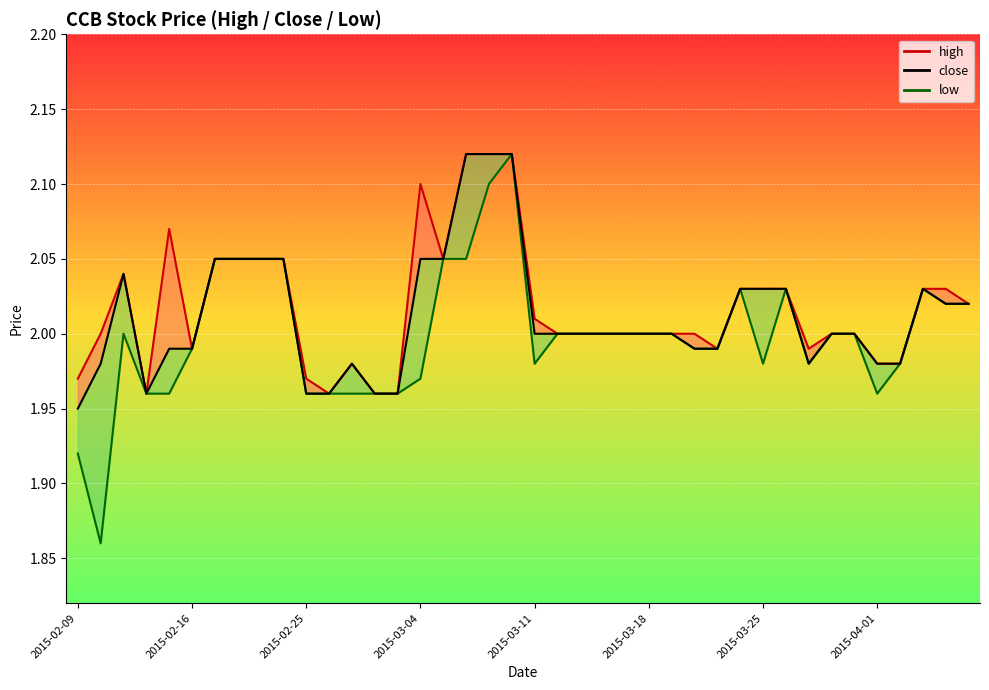

How many interior local peaks does the high_line series have?

4